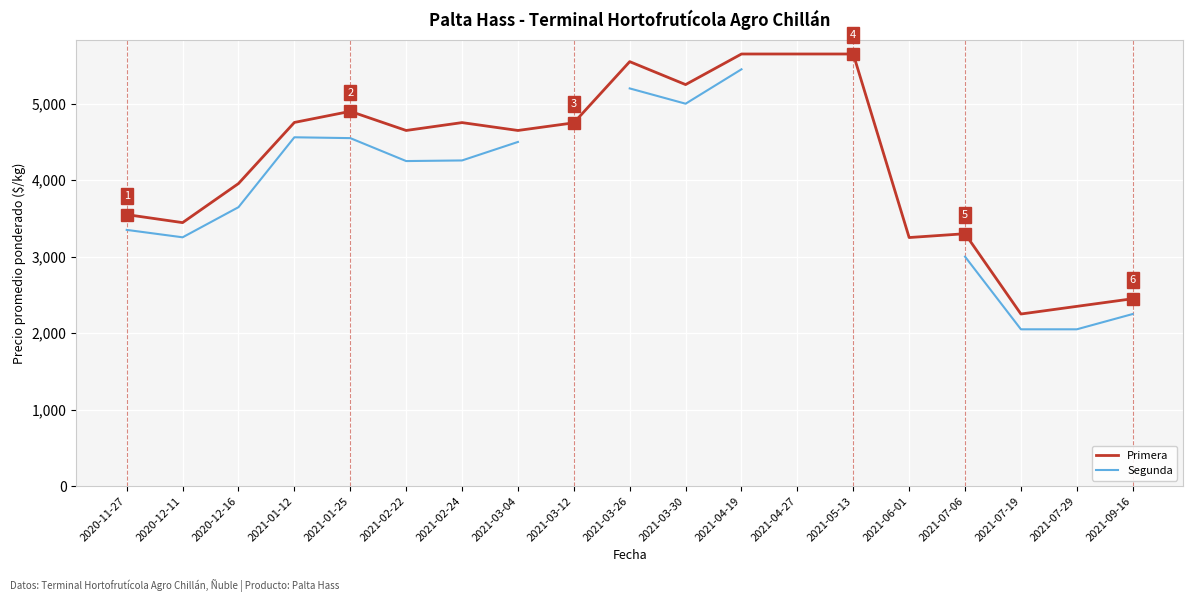

Between 2021-04-27 and 2021-06-01, which series saw the biggest shift?

Primera